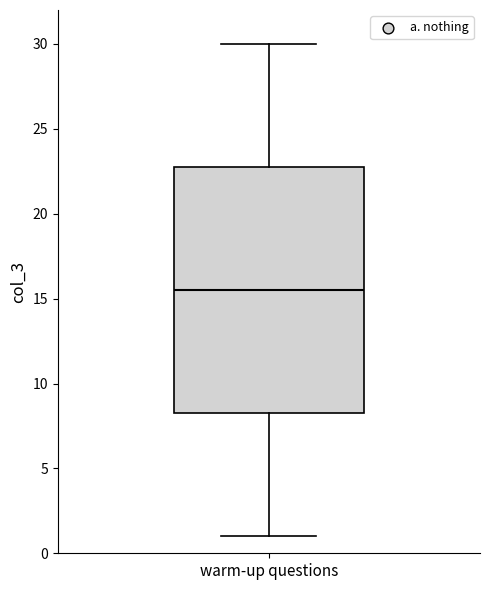

Transcribe this box plot: give where the median line is, the range the box spans, and where the two whiskers end, as read against the y-axis. The values are not printed on the chart, so give them approximately, as read against the axis.

median 15.5, box 8.5 to 23.0, whiskers 1.0 to 30.0